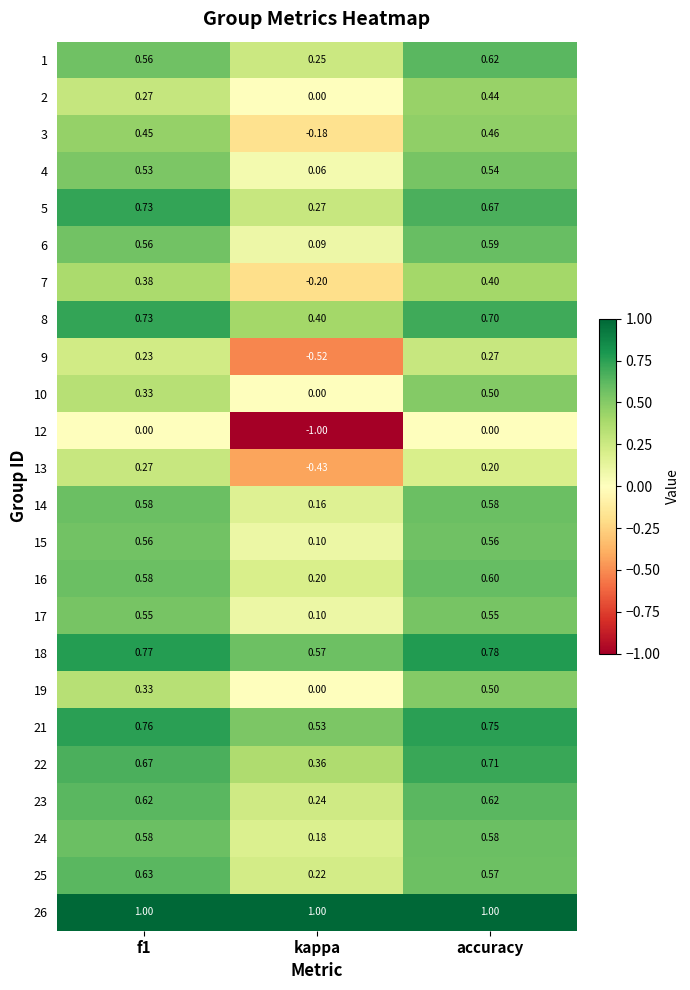

Which label corresponds to the smallest value in the chart?

kappa